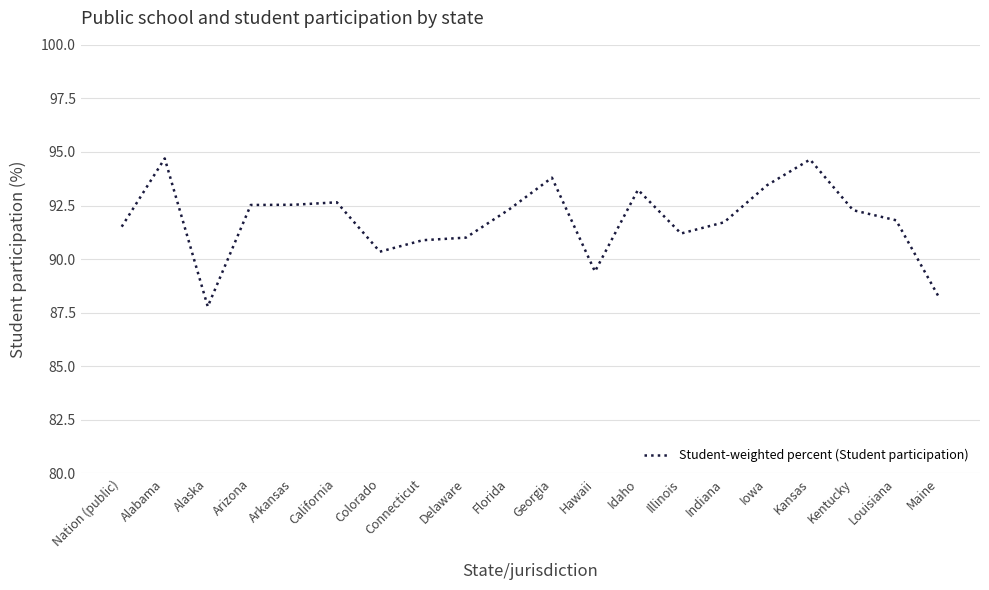

What is the difference between the values at Alaska and Kansas?

6.9